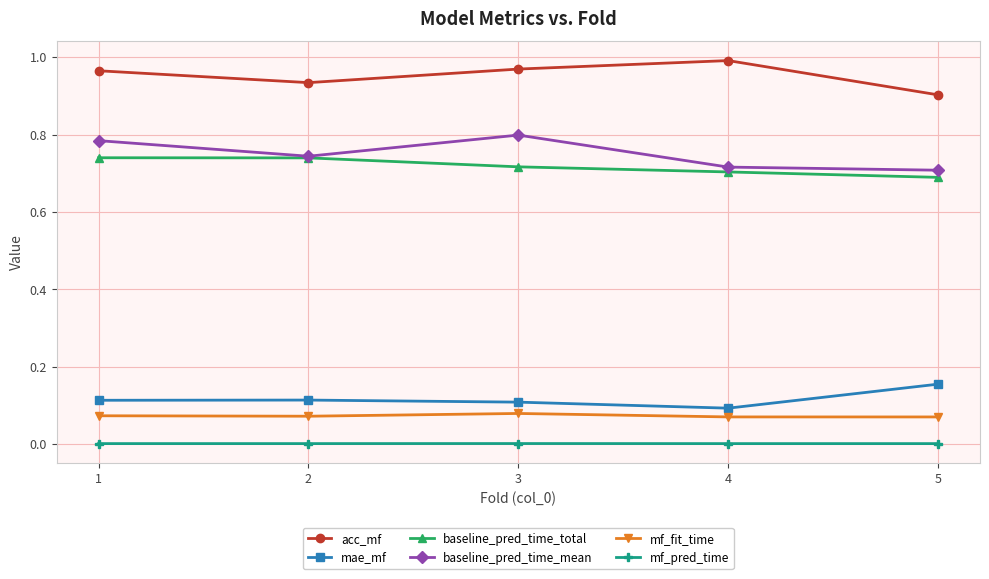

What are all the series names shown in the legend?

acc_mf, mae_mf, baseline_pred_time_total, baseline_pred_time_mean, mf_fit_time, mf_pred_time